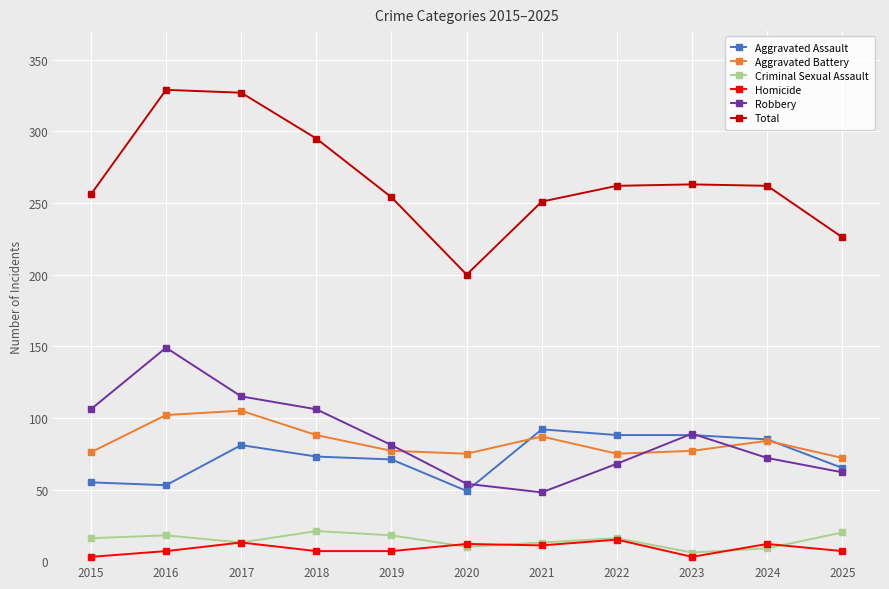

Which series has the largest total across all categories?

Total